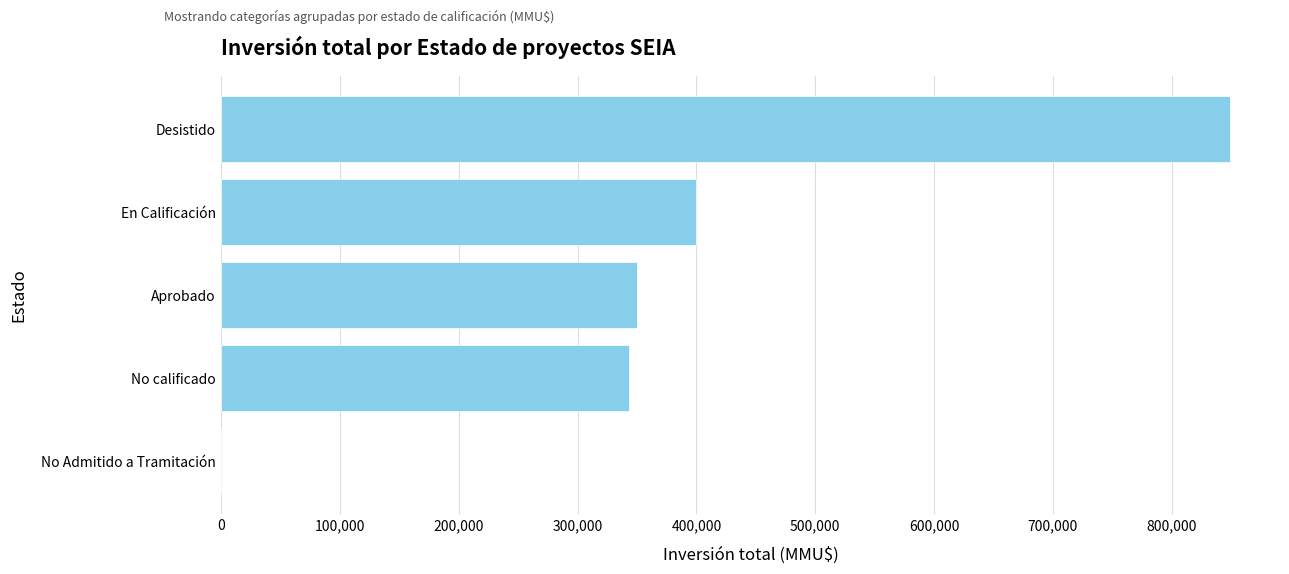

At which label is the value closest to 424441?

En Calificación